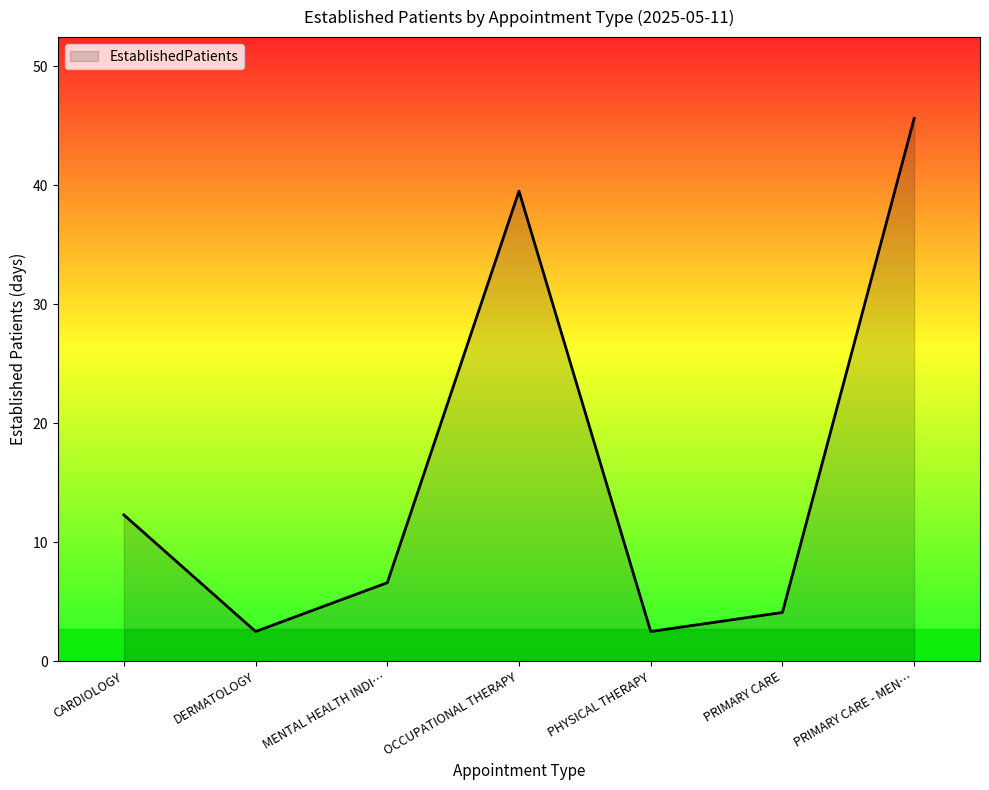

What position from the left is PRIMARY CARE?

6